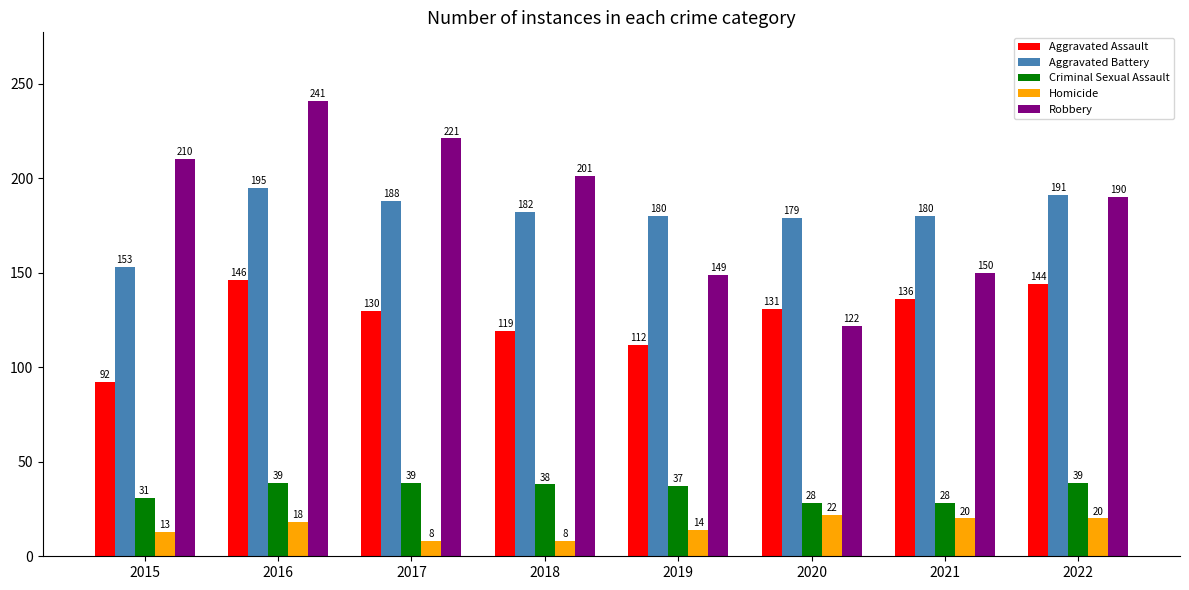

What is the highest value of the Robbery series?

241